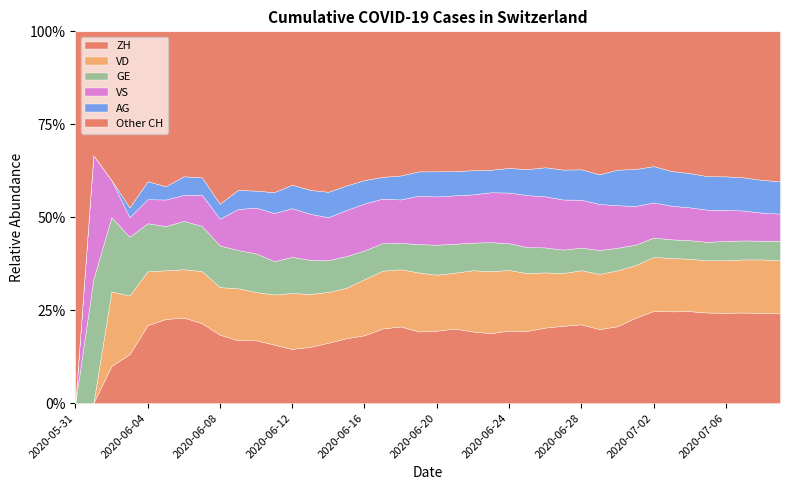

What is the spread (max minus min) of values at 2020-06-09?

129